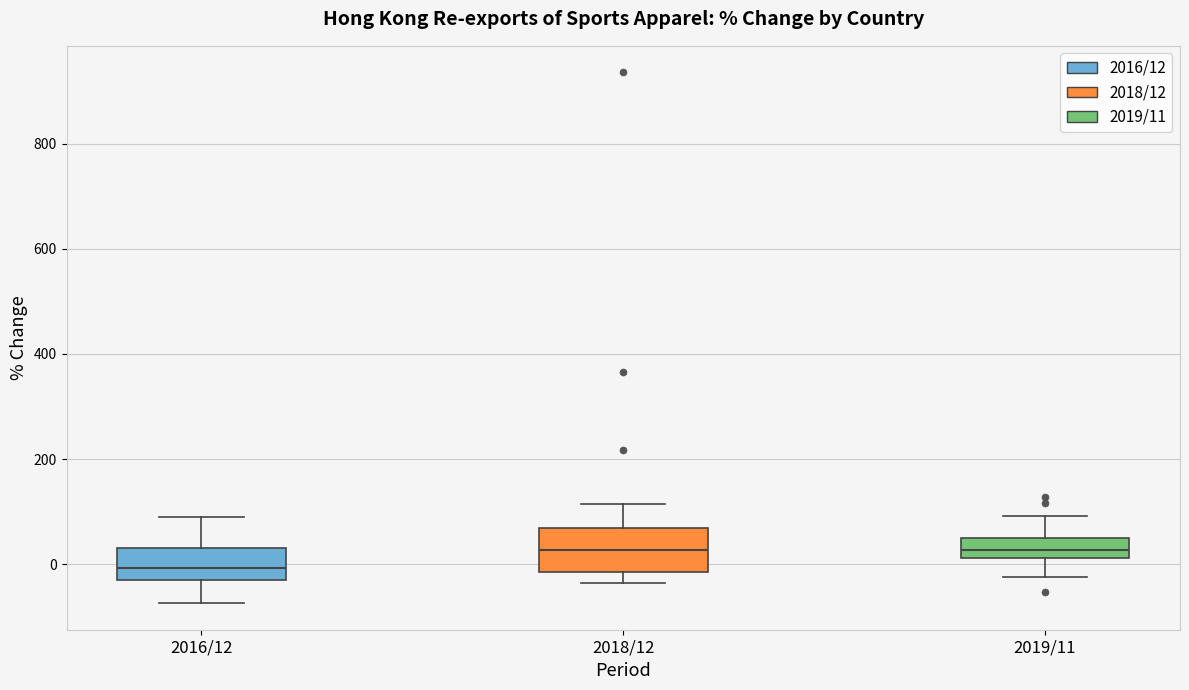

Which box's median line is the lowest?

2016/12